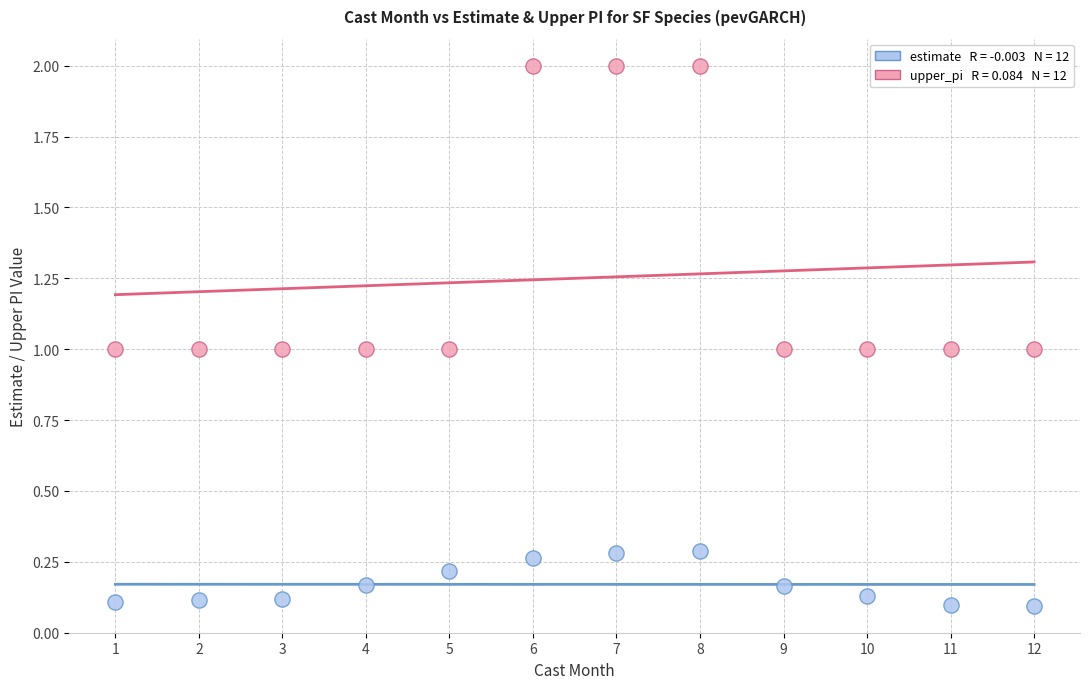

Across all data points, what is the range of X values (max minus min)?

11.0